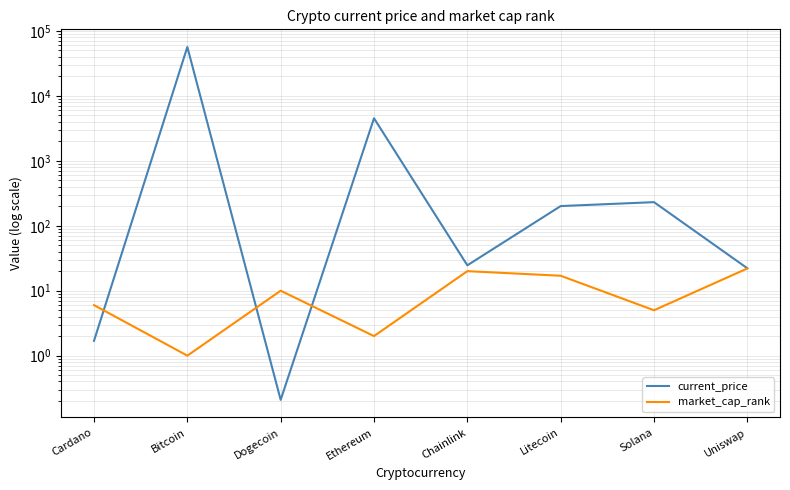

Where does the market_cap_rank series first go above 10?

Chainlink